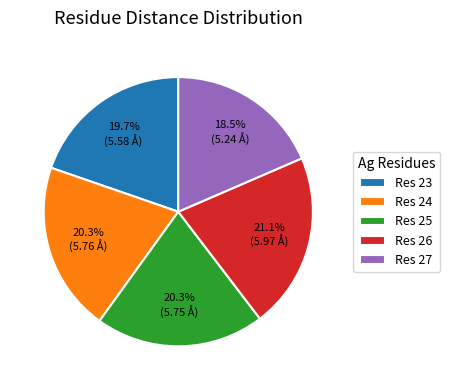

Combined, do Res 25 and Res 23 account for over 50%?

No